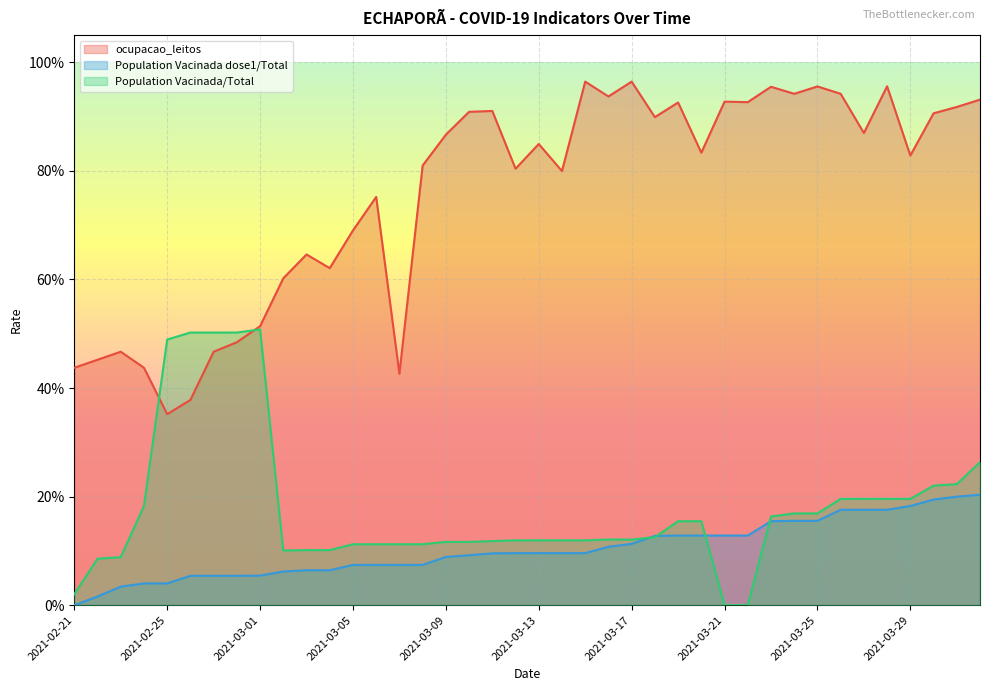

What is the maximum value shown in the chart?

1.0